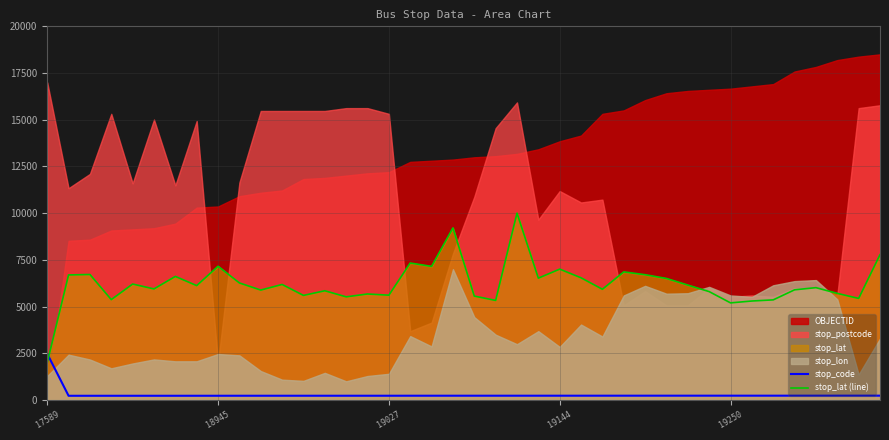

At which label does stop_lat (line) reach its peak?

22